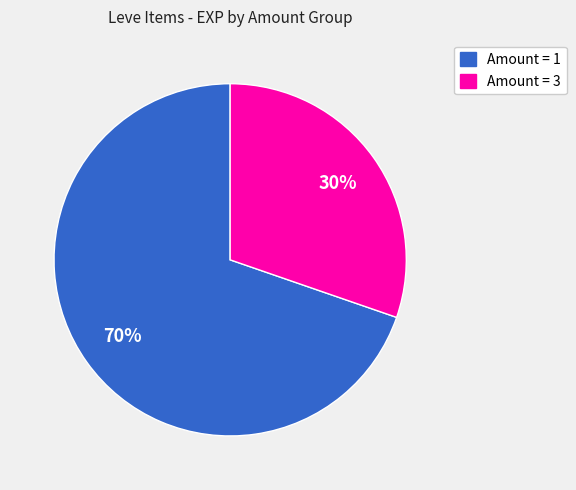

To the nearest percent, what is the average slice percentage?

50%